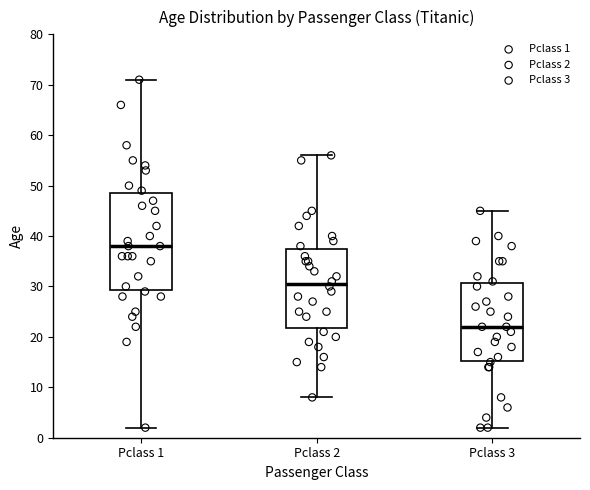

Which box's median line is the highest?

Pclass 1